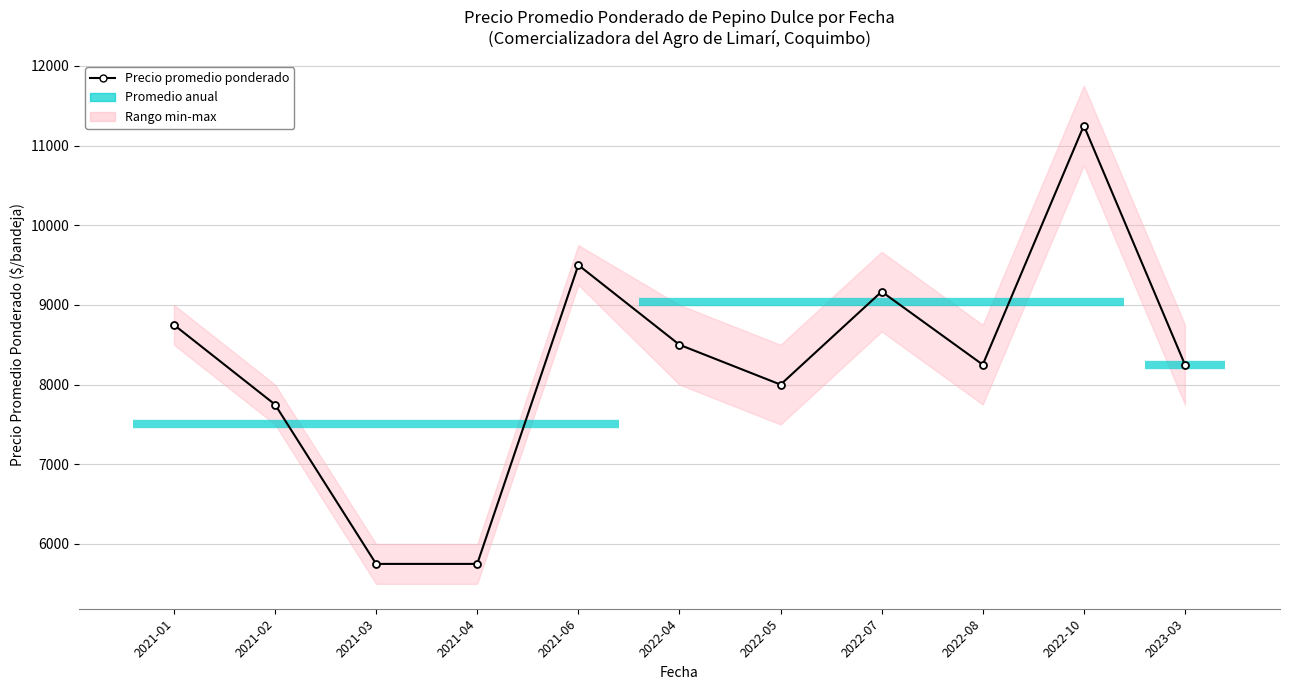

At which category does the chart reach its peak across all series?

2022-10